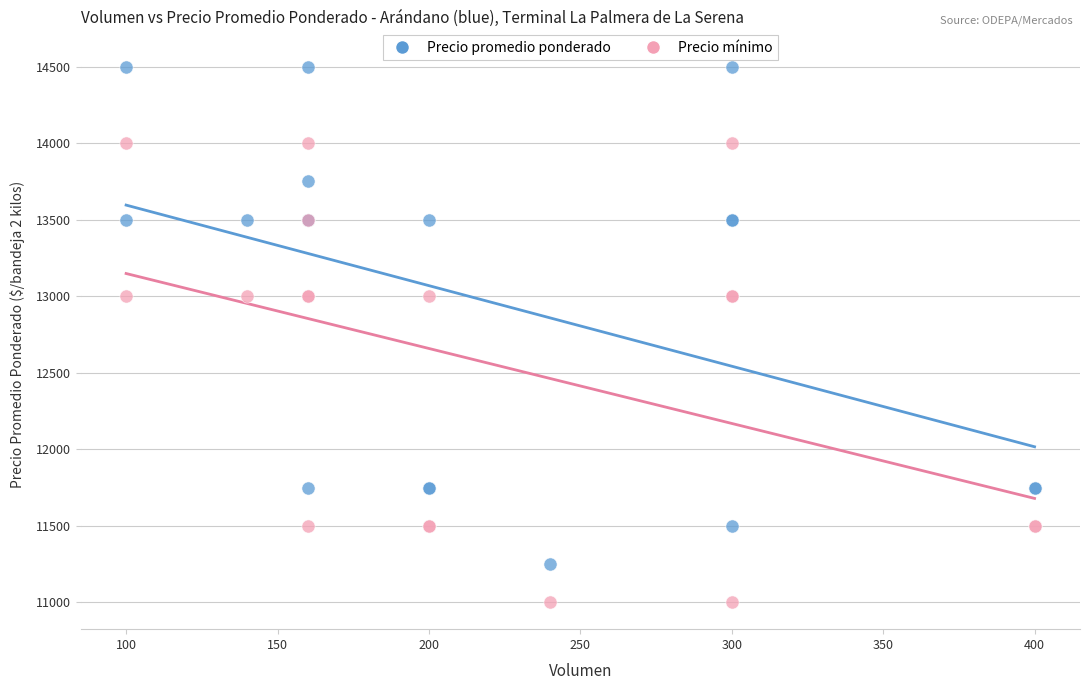

What are all the series names shown in the legend?

Precio promedio ponderado, Precio mínimo